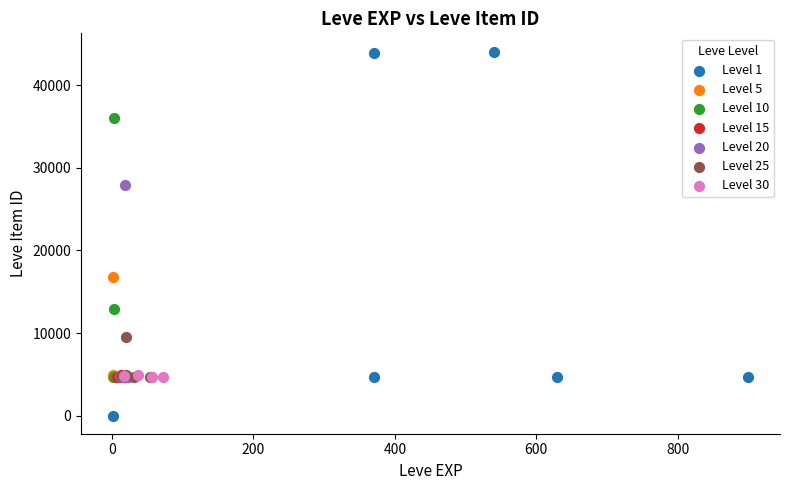

Which series contains the highest Y value?

Level 1